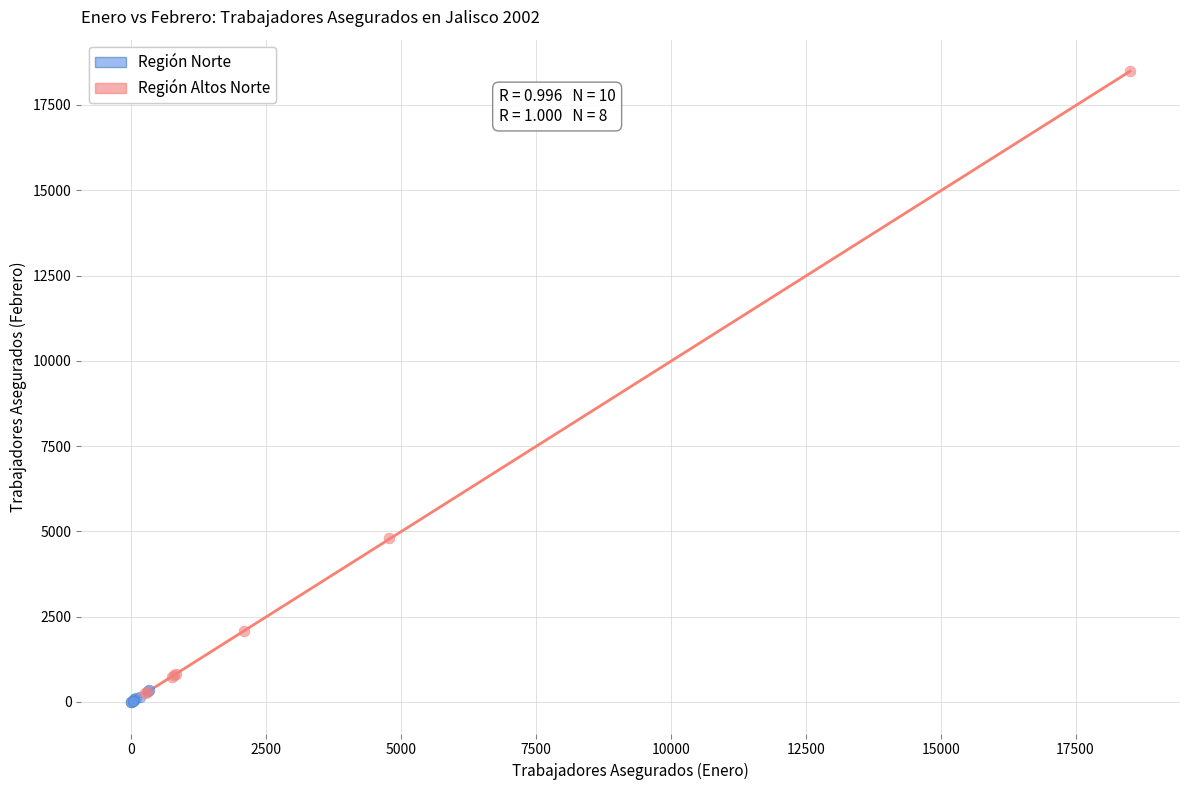

Which series reaches the maximum Y coordinate?

Región Altos Norte